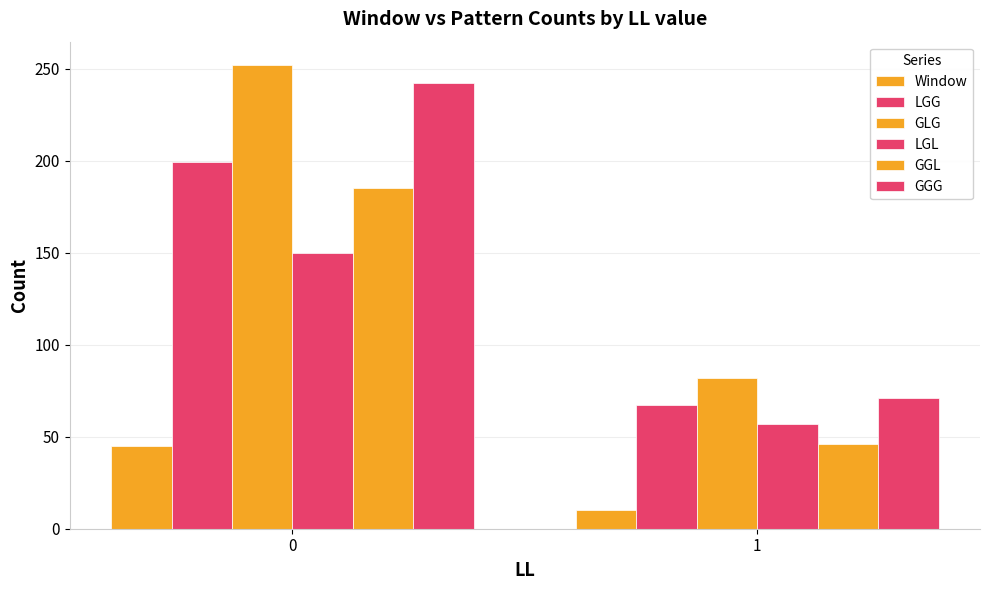

Is it true that LGG equals 26 at 1?

False